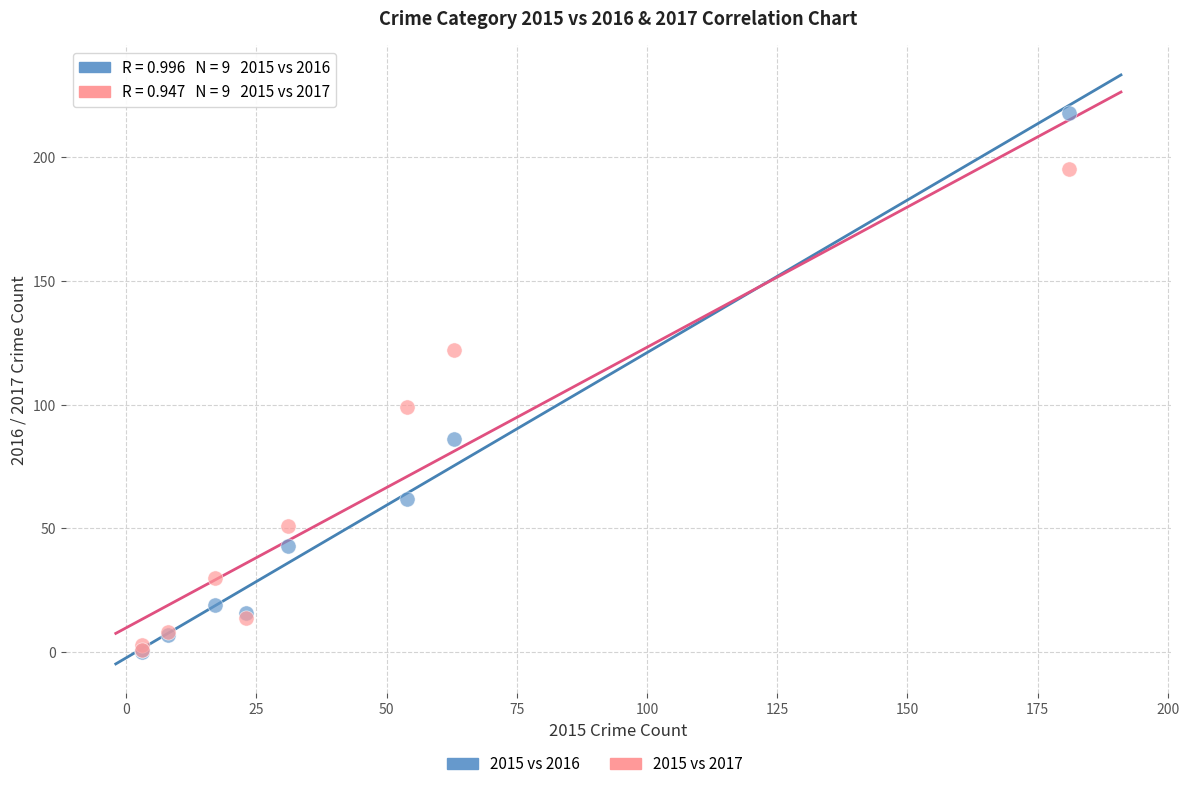

Which series has the largest Y range (max minus min)?

2015 vs 2016